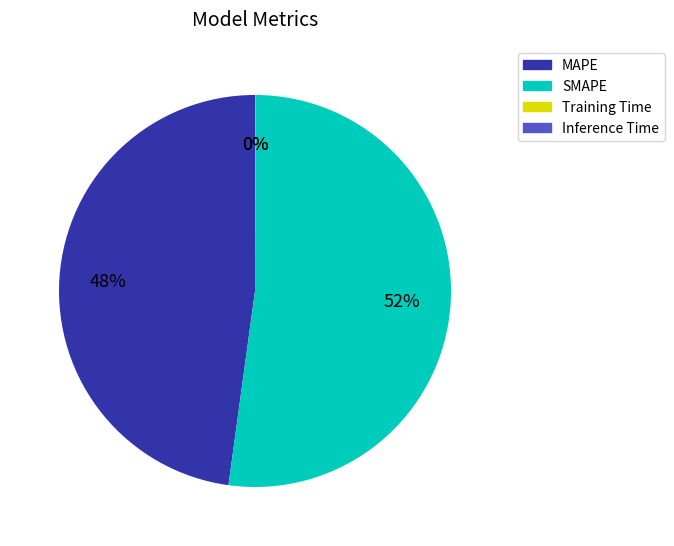

To the nearest percent, what is the average slice percentage?

25%